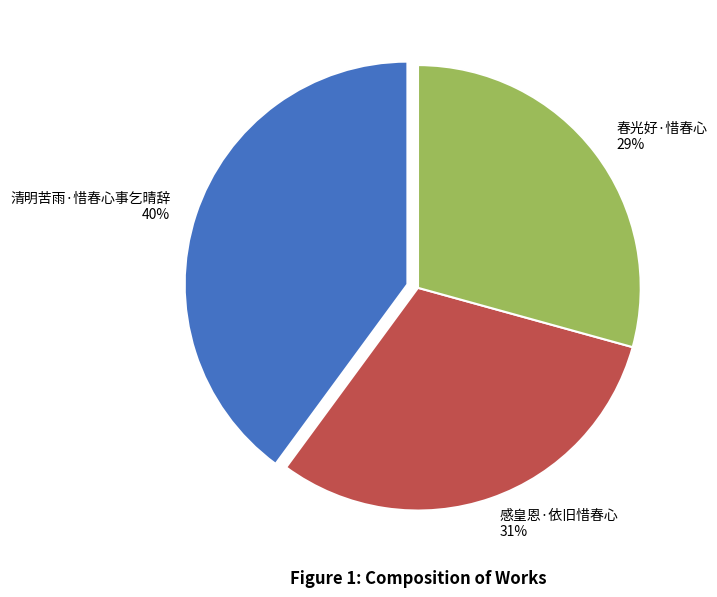

Is 感皇恩·依旧惜春心 the majority of the pie?

No